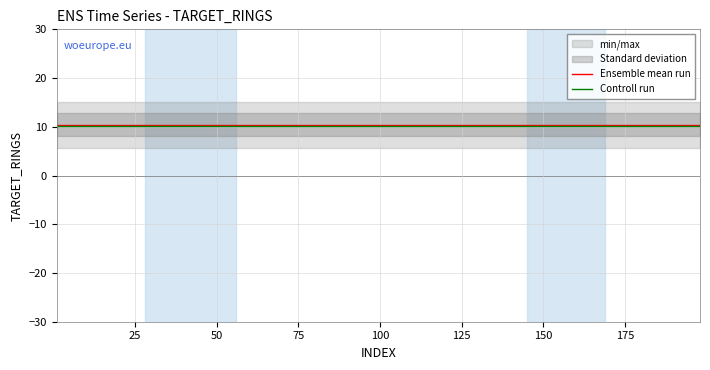

What is the lowest value of the Controll run series?

10.2